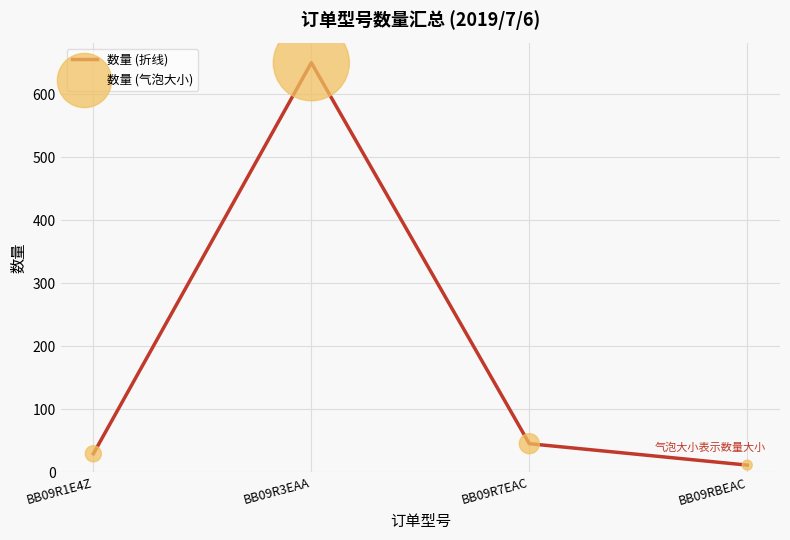

Between BB09R1E4Z and BB09R3EAA, which is larger?

BB09R3EAA